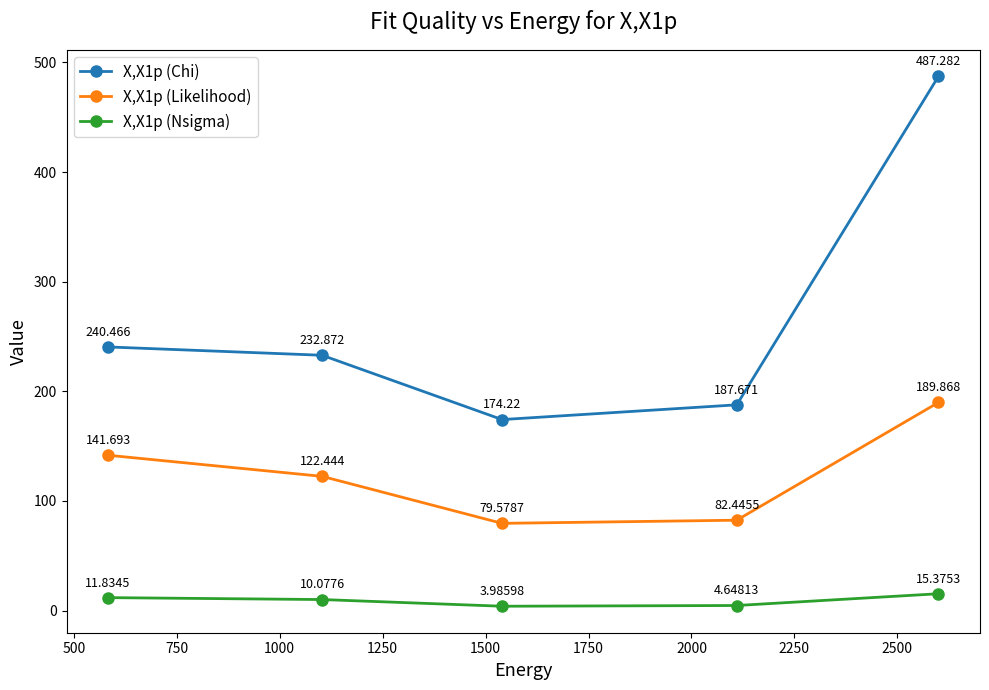

True or false: X,X1p (Chi) and X,X1p (Nsigma) cross at least once.

False